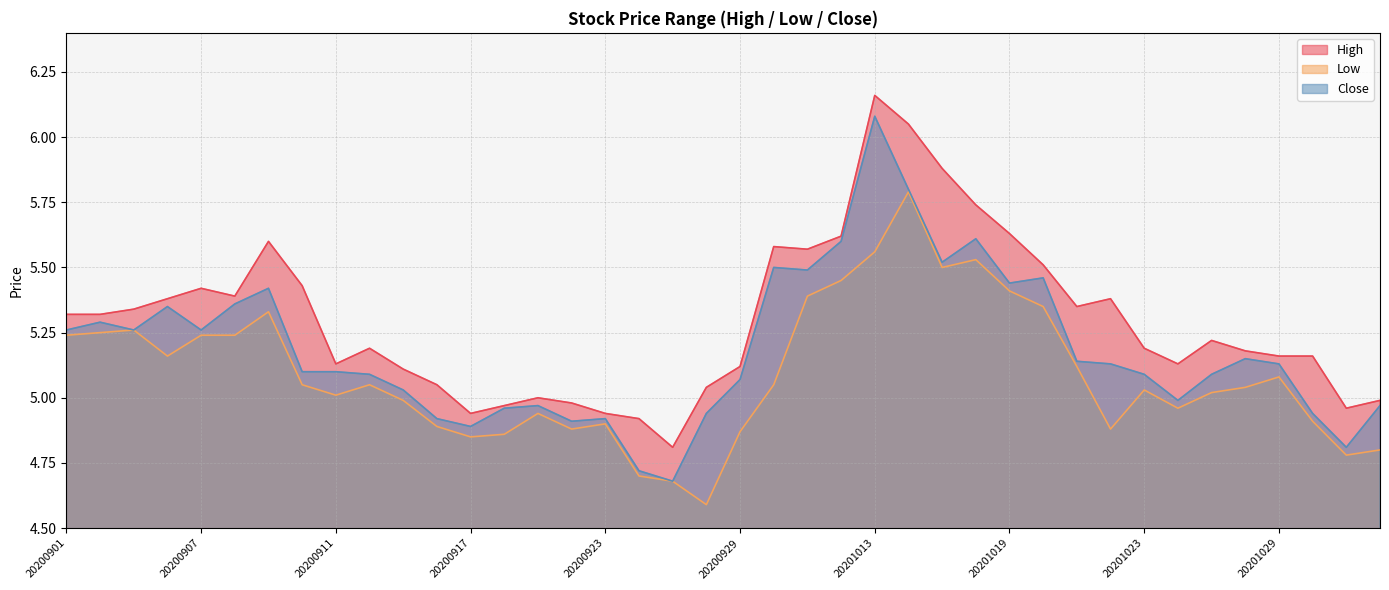

What are all the series names shown in the legend?

High, Low, Close